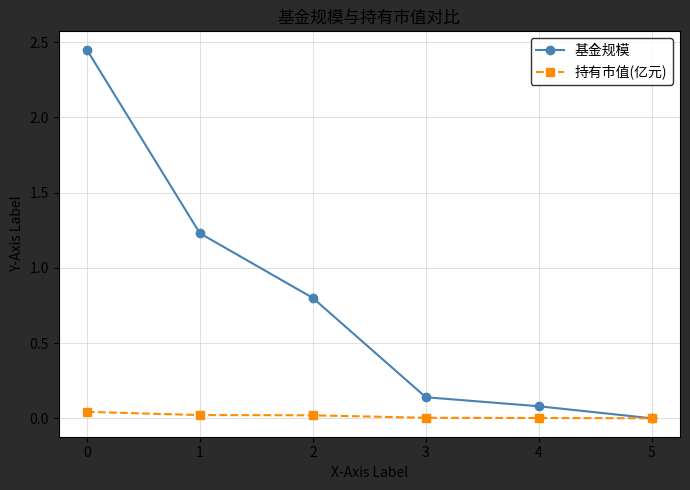

At which label is 基金规模 closest to 1?

2